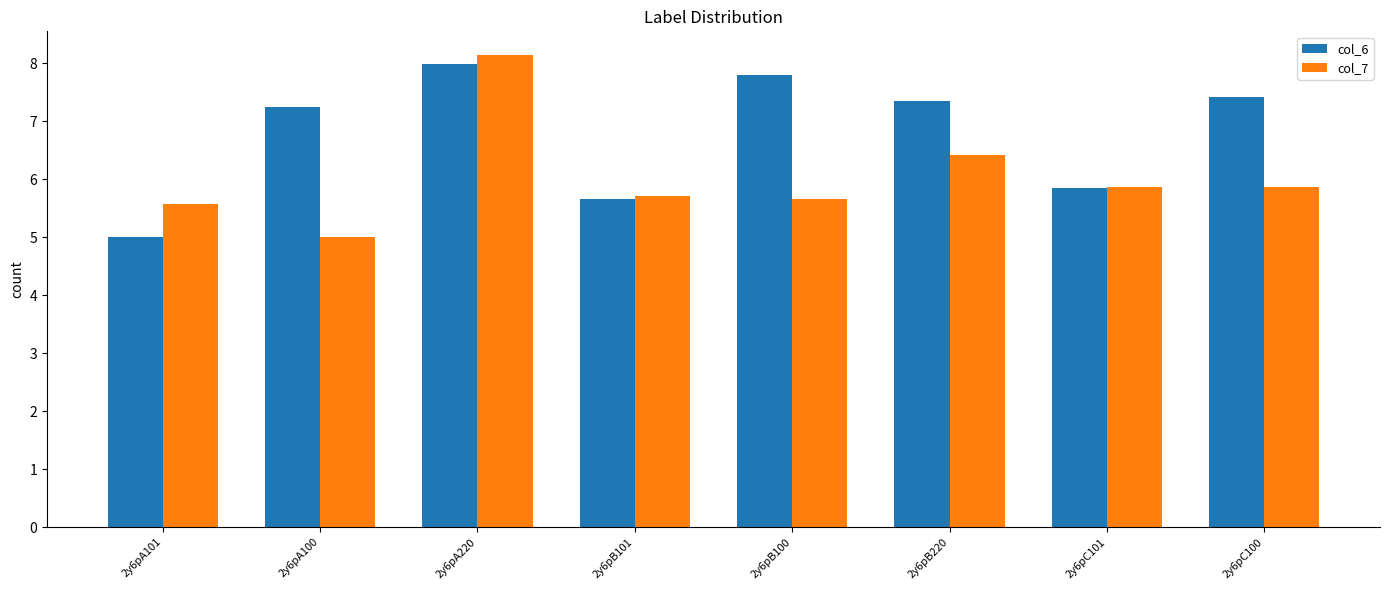

At 2y6pA101, list the series in order from largest to smallest.

col_7, col_6